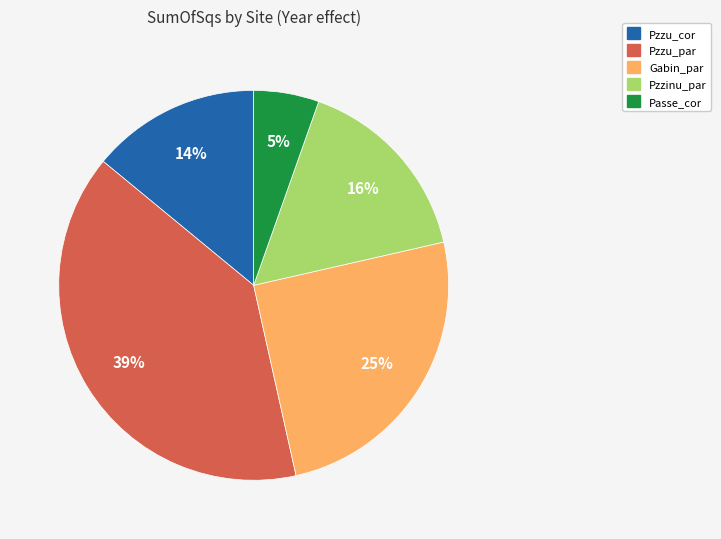

To the nearest percent, what percentage of the pie is Pzzu_par?

39%